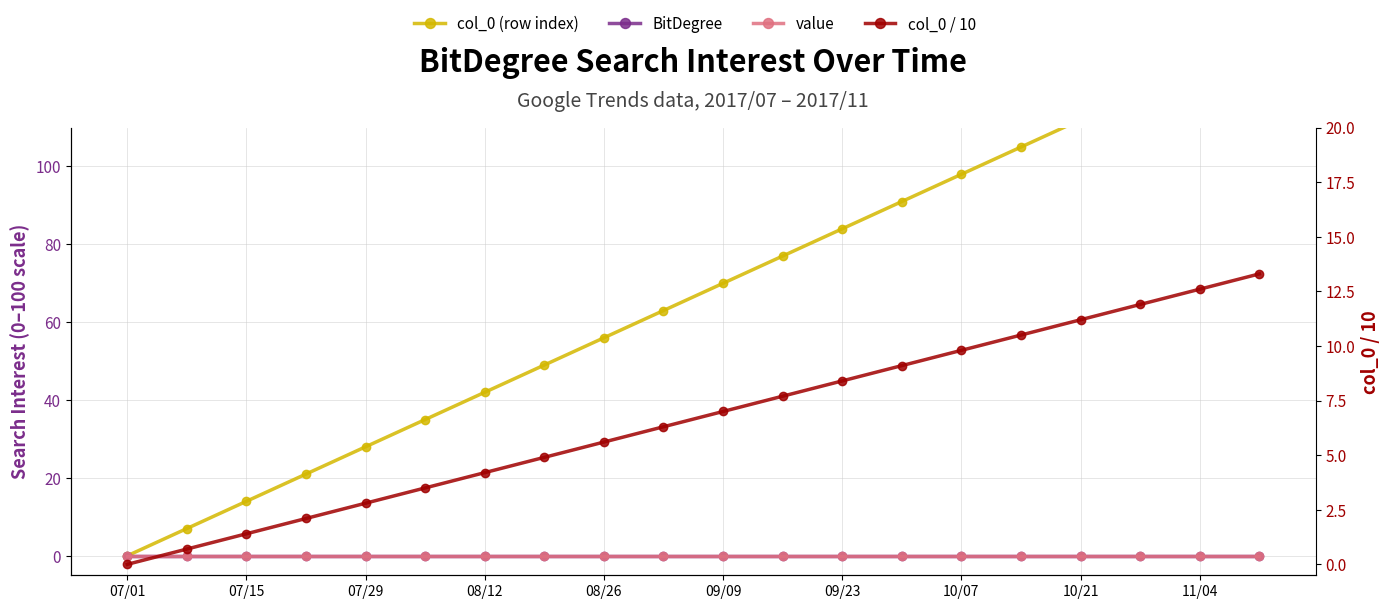

What is the difference between the maximum and minimum values in the col_0 / 10 series?

13.3